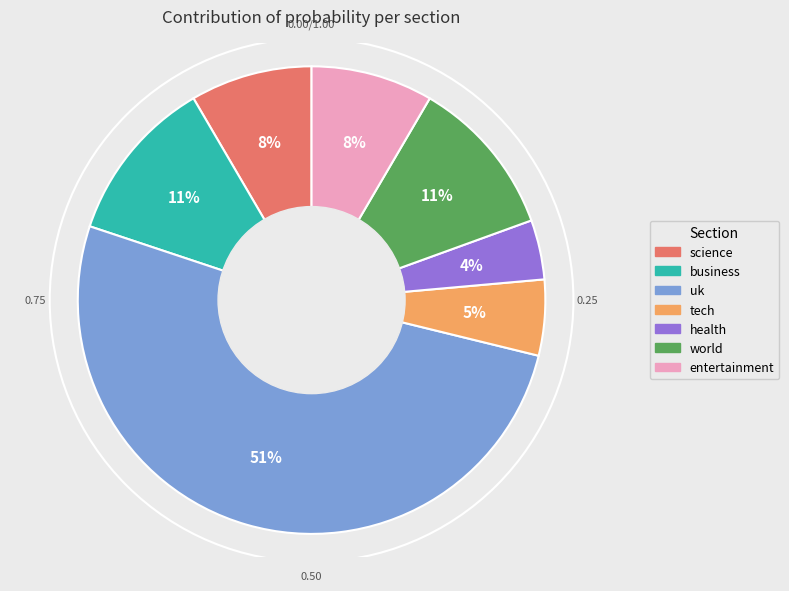

Between business and entertainment, which is larger?

business